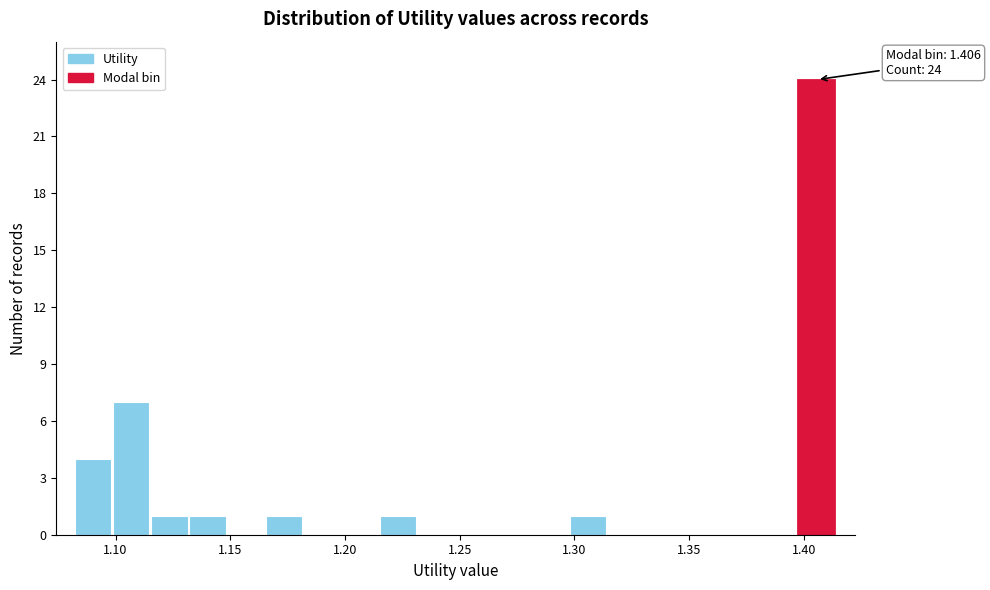

Read against the x-axis, roughly where is the centre of the tallest bar?

1.405